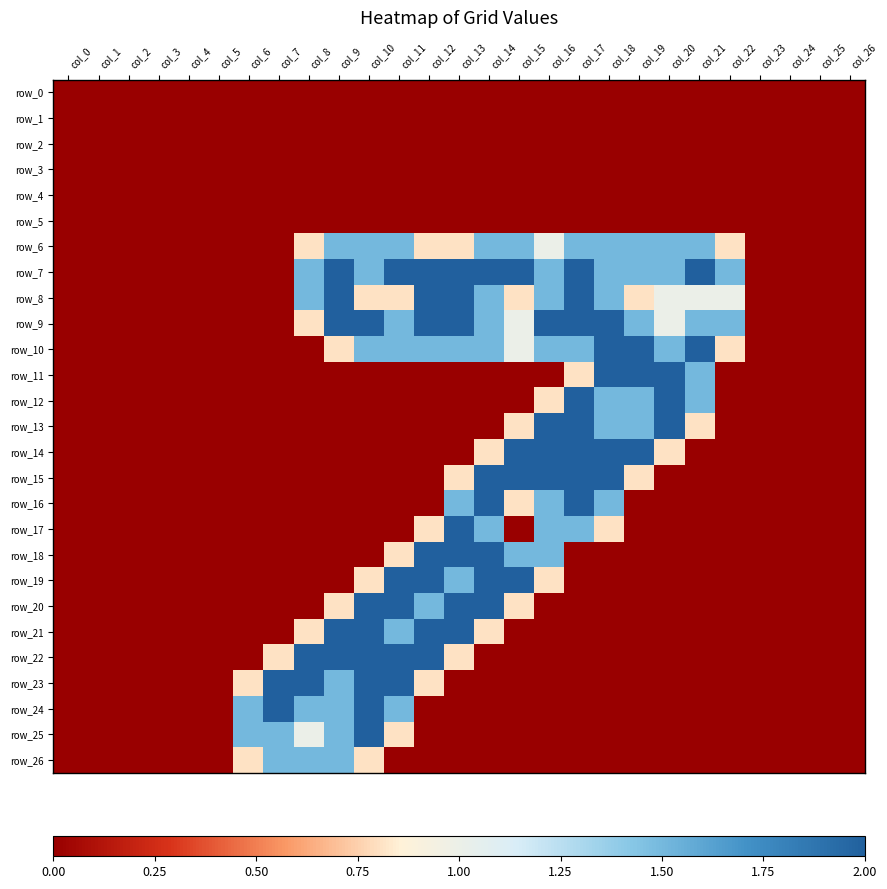

What is the difference between the maximum and minimum values in the row_18 series?

2.0